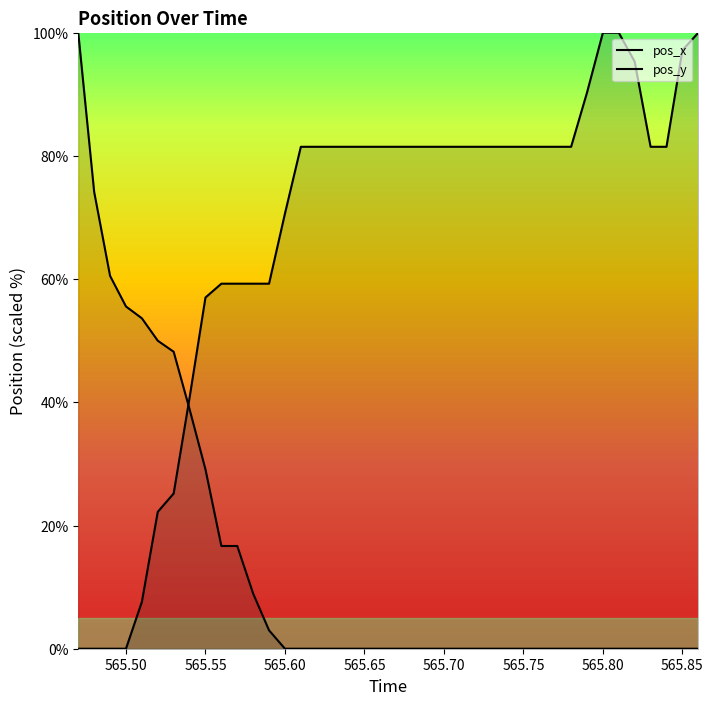

How many lines are shown in the chart?

2